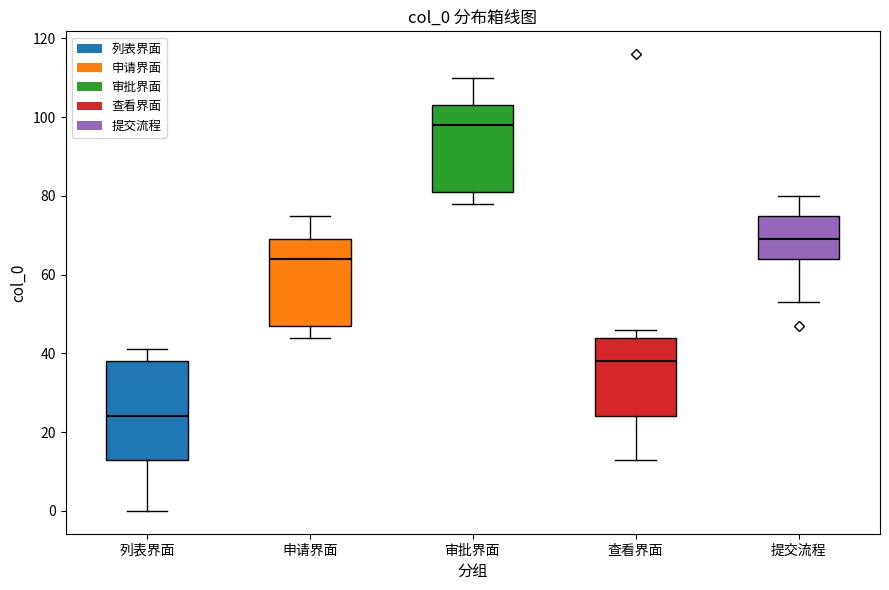

Reading left to right, read every box against the y-axis: the position of its median line, the range the box covers, and the ends of its whiskers. The values are not printed on the chart, so give them approximately, as read against the axis.

列表界面: median 24, box 14 to 38, whiskers 0 to 42
申请界面: median 64, box 48 to 70, whiskers 44 to 76
审批界面: median 98, box 82 to 104, whiskers 78 to 110
查看界面: median 38, box 24 to 44, whiskers 14 to 46
提交流程: median 70, box 64 to 76, whiskers 54 to 80